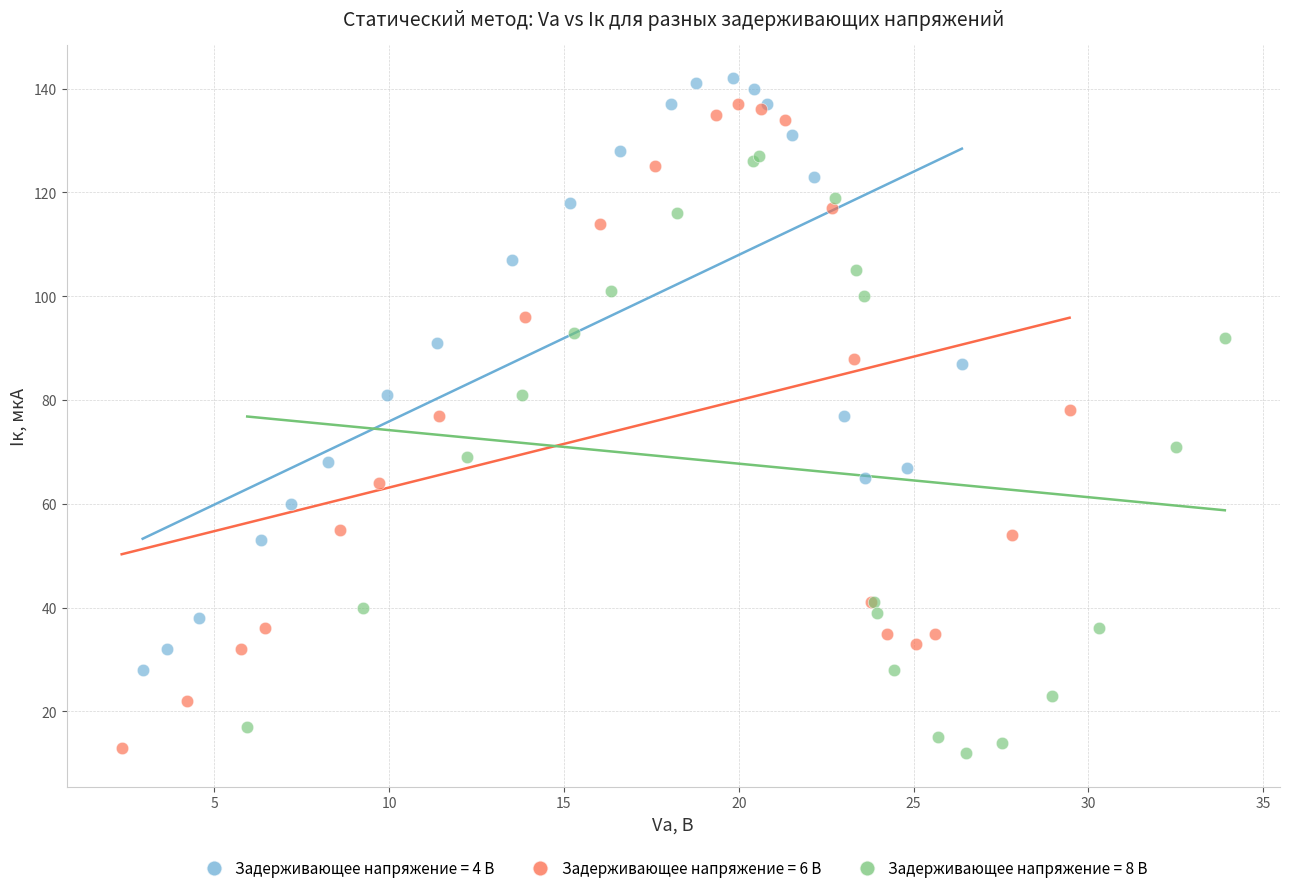

Which series has the largest Y range (max minus min)?

Задерживающее напряжение = 6 В